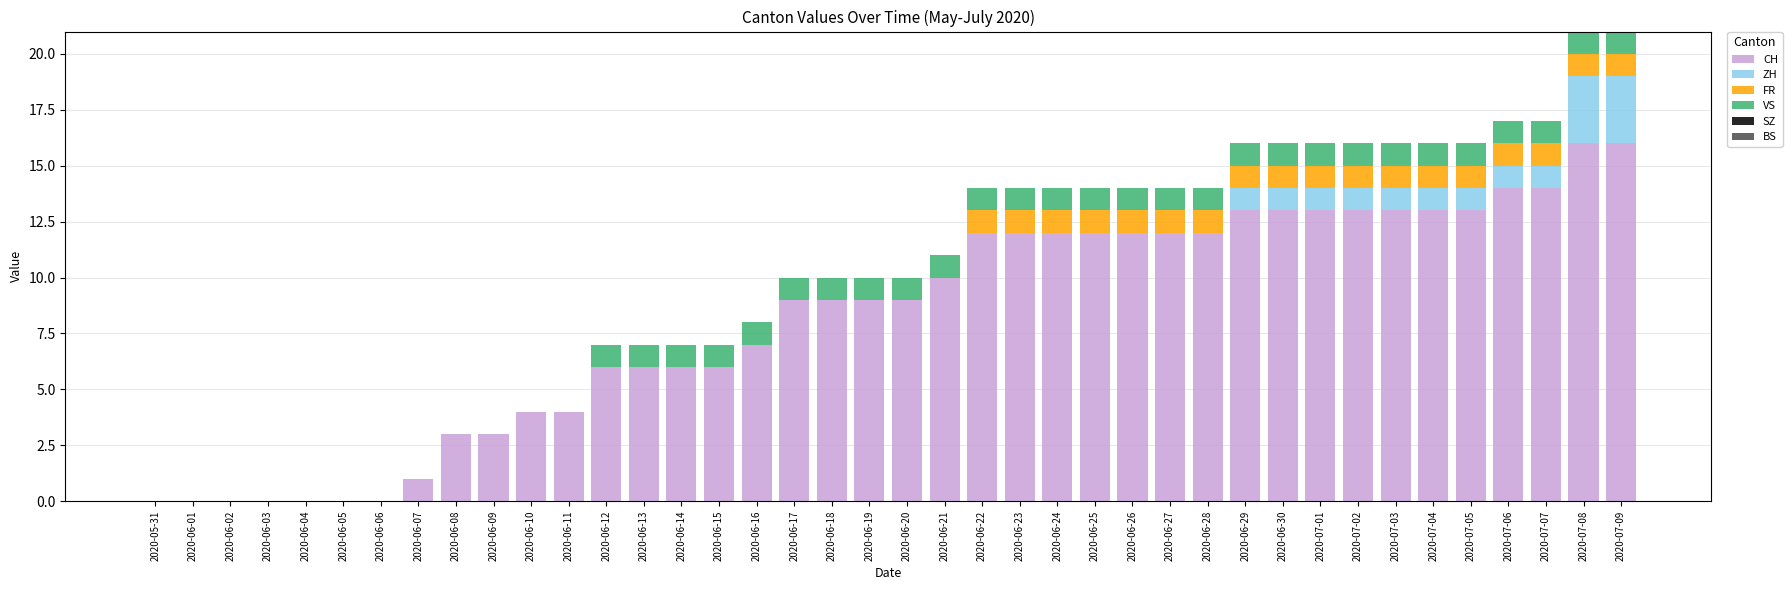

What is the total value across all series at 2020-06-22?

14